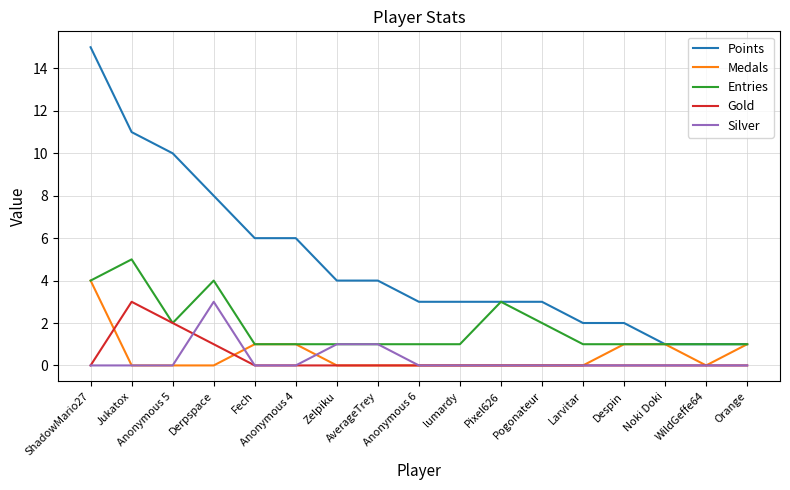

Reading left to right, transcribe all the data shown in this chart.

Points: ShadowMario27=15	Jukatox=11	Anonymous 5=10	Derpspace=8	Fech=6	Anonymous 4=6	Zelpiku=4	AverageTrey=4	Anonymous 6=3	lumardy=3	Pixel626=3	Pogonateur=3	Larvitar=2	Despin=2	Noki Doki=1	WildGeffe64=1	Orange=1
Medals: ShadowMario27=4	Jukatox=0	Anonymous 5=0	Derpspace=0	Fech=1	Anonymous 4=1	Zelpiku=0	AverageTrey=0	Anonymous 6=0	lumardy=0	Pixel626=0	Pogonateur=0	Larvitar=0	Despin=1	Noki Doki=1	WildGeffe64=0	Orange=1
Entries: ShadowMario27=4	Jukatox=5	Anonymous 5=2	Derpspace=4	Fech=1	Anonymous 4=1	Zelpiku=1	AverageTrey=1	Anonymous 6=1	lumardy=1	Pixel626=3	Pogonateur=2	Larvitar=1	Despin=1	Noki Doki=1	WildGeffe64=1	Orange=1
Gold: ShadowMario27=0	Jukatox=3	Anonymous 5=2	Derpspace=1	Fech=0	Anonymous 4=0	Zelpiku=0	AverageTrey=0	Anonymous 6=0	lumardy=0	Pixel626=0	Pogonateur=0	Larvitar=0	Despin=0	Noki Doki=0	WildGeffe64=0	Orange=0
Silver: ShadowMario27=0	Jukatox=0	Anonymous 5=0	Derpspace=3	Fech=0	Anonymous 4=0	Zelpiku=1	AverageTrey=1	Anonymous 6=0	lumardy=0	Pixel626=0	Pogonateur=0	Larvitar=0	Despin=0	Noki Doki=0	WildGeffe64=0	Orange=0